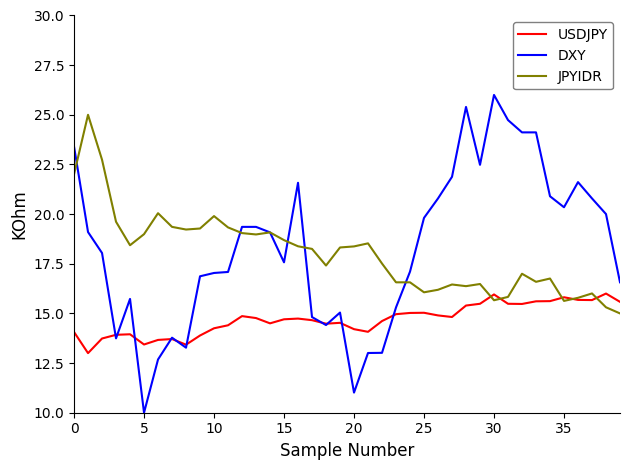

True or false: DXY has more than 2 interior local peaks.

True